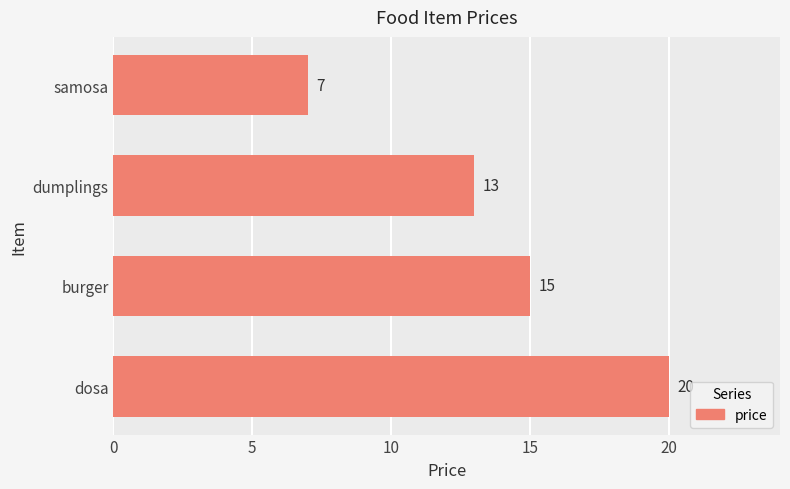

List the labels in order of value, smallest first.

samosa, dumplings, burger, dosa